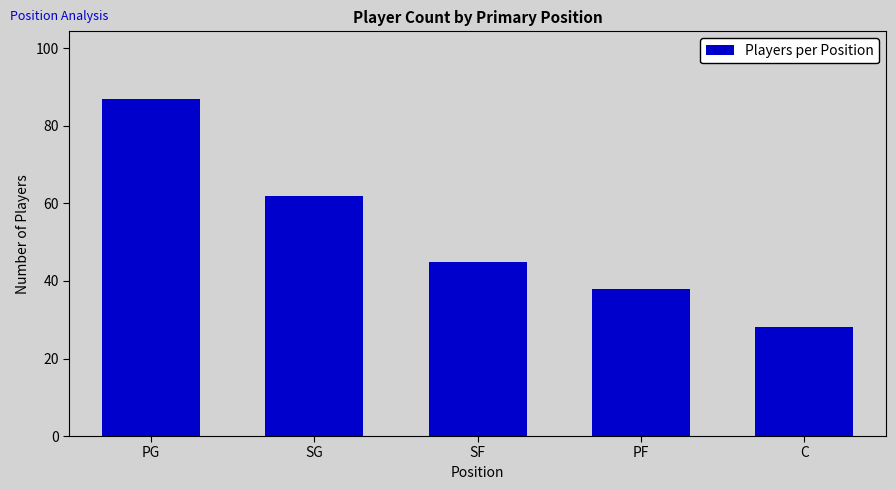

Reading left to right, extract all data points from this chart.

PG=87	SG=62	SF=45	PF=38	C=28